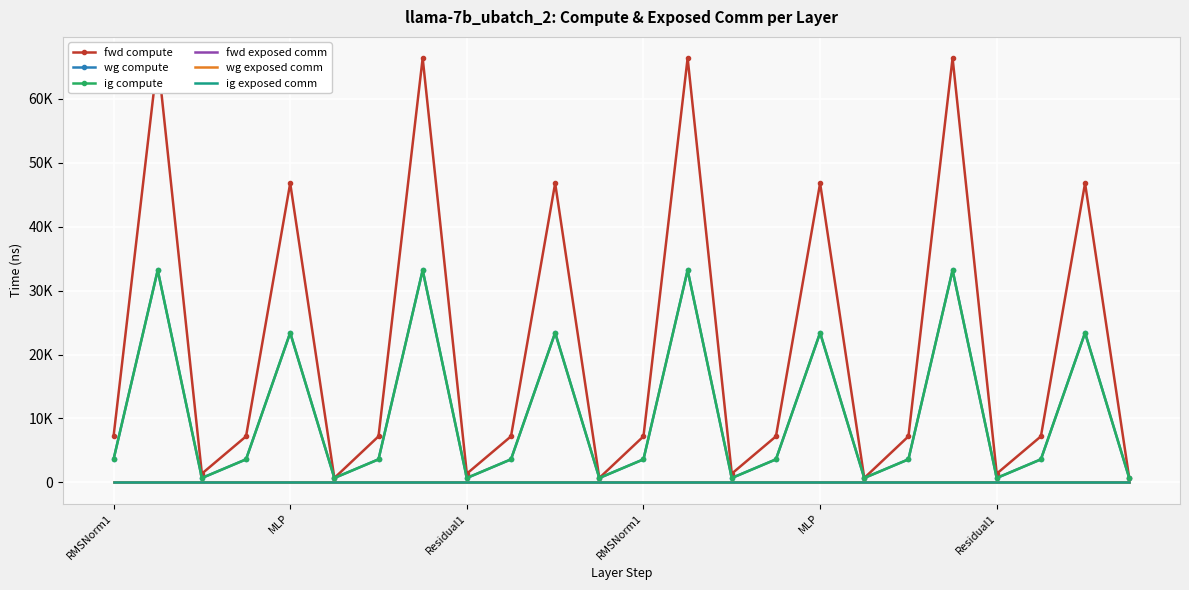

What is the spread (max minus min) of values at 6?

7194.8